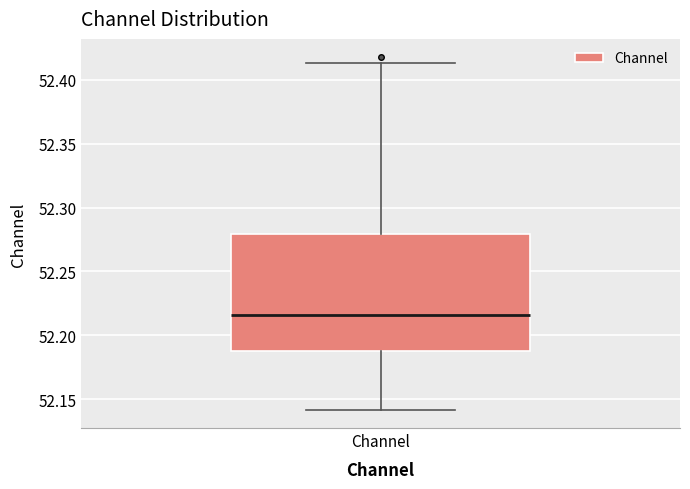

Where does the upper whisker of the box for Channel end on the y-axis? The values are not printed on the chart, so give them approximately, as read against the axis.

52.415